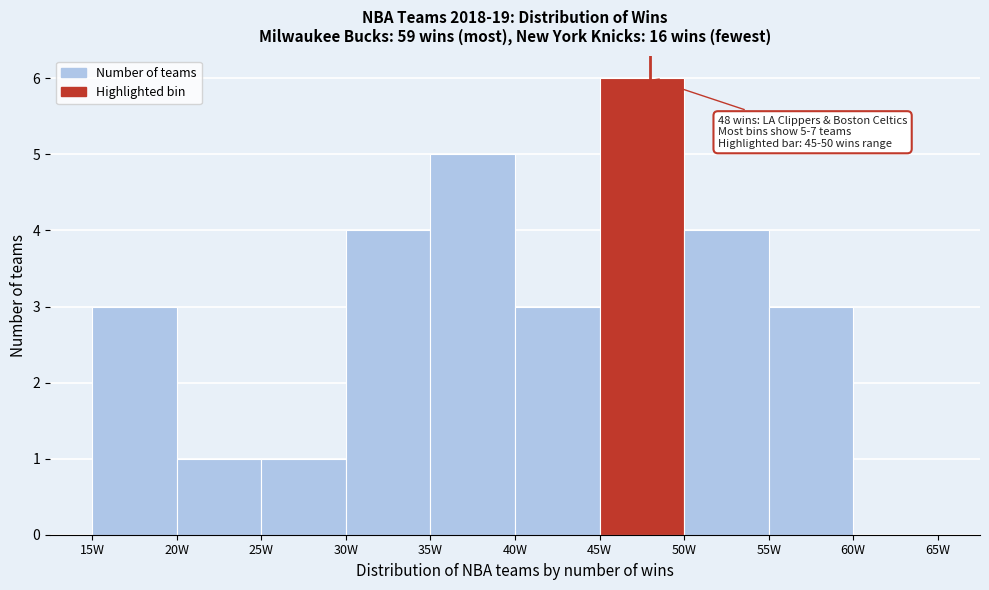

Which range on the x-axis has the tallest bar?

45 to 50